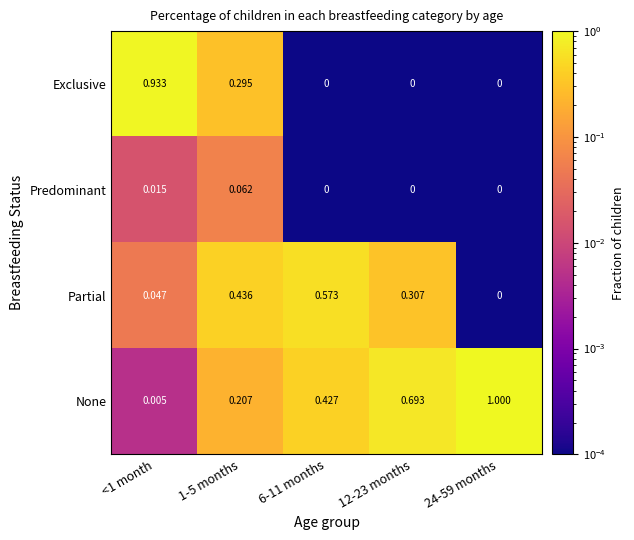

Which series has the largest range (max minus min)?

None